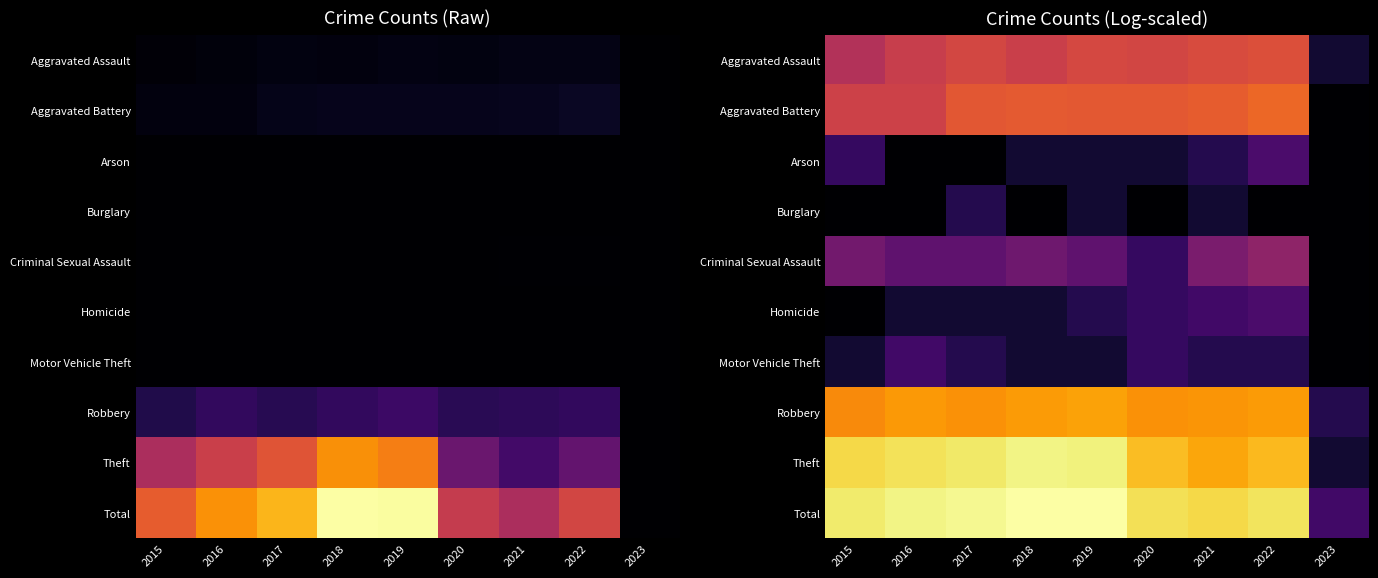

How many data points in Robbery are above 6?

7